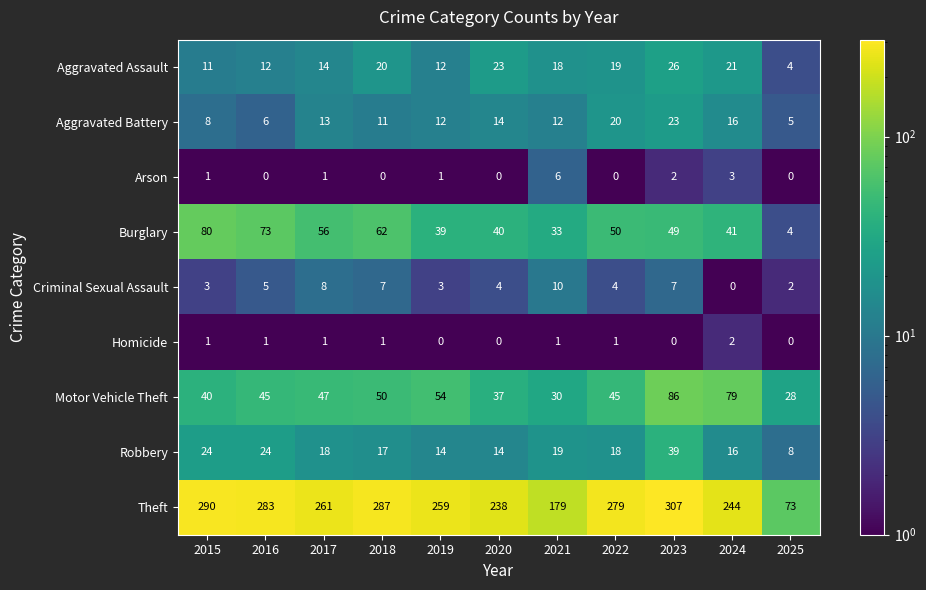

Which series has the largest total across all categories?

Theft